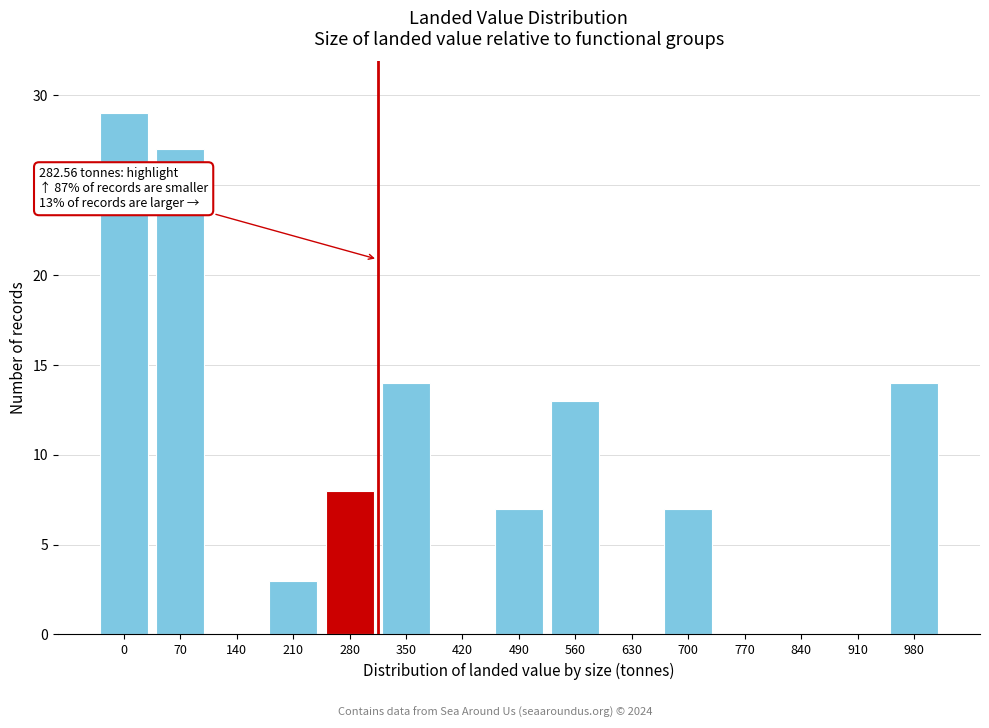

Reading left to right, what are all the values shown in this chart?

0=29	70=27	140=0	210=3	280=8	350=14	420=0	490=7	560=13	630=0	700=7	770=0	840=0	910=0	980=14